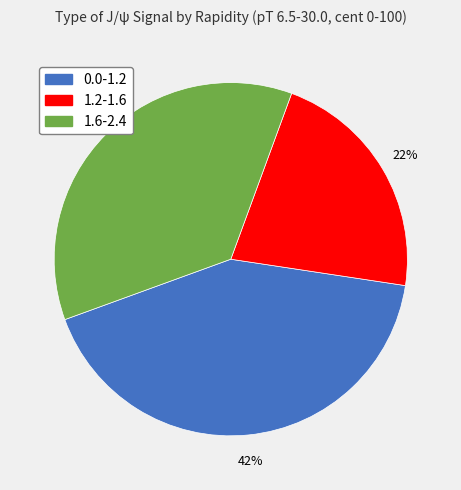

What percentage is the 0.0-1.2 slice, to the nearest percent?

42%